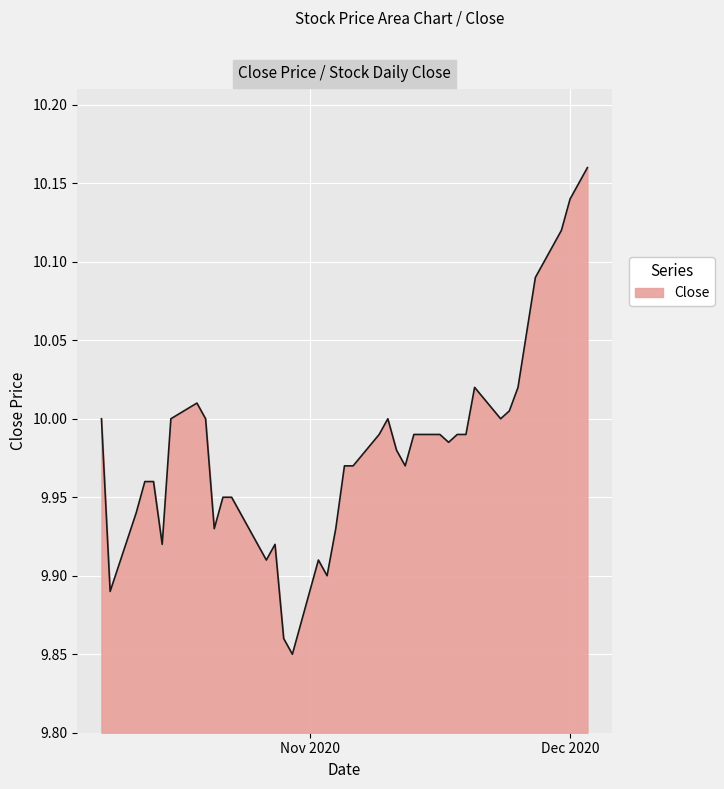

What is the difference between the maximum and minimum values?

0.3